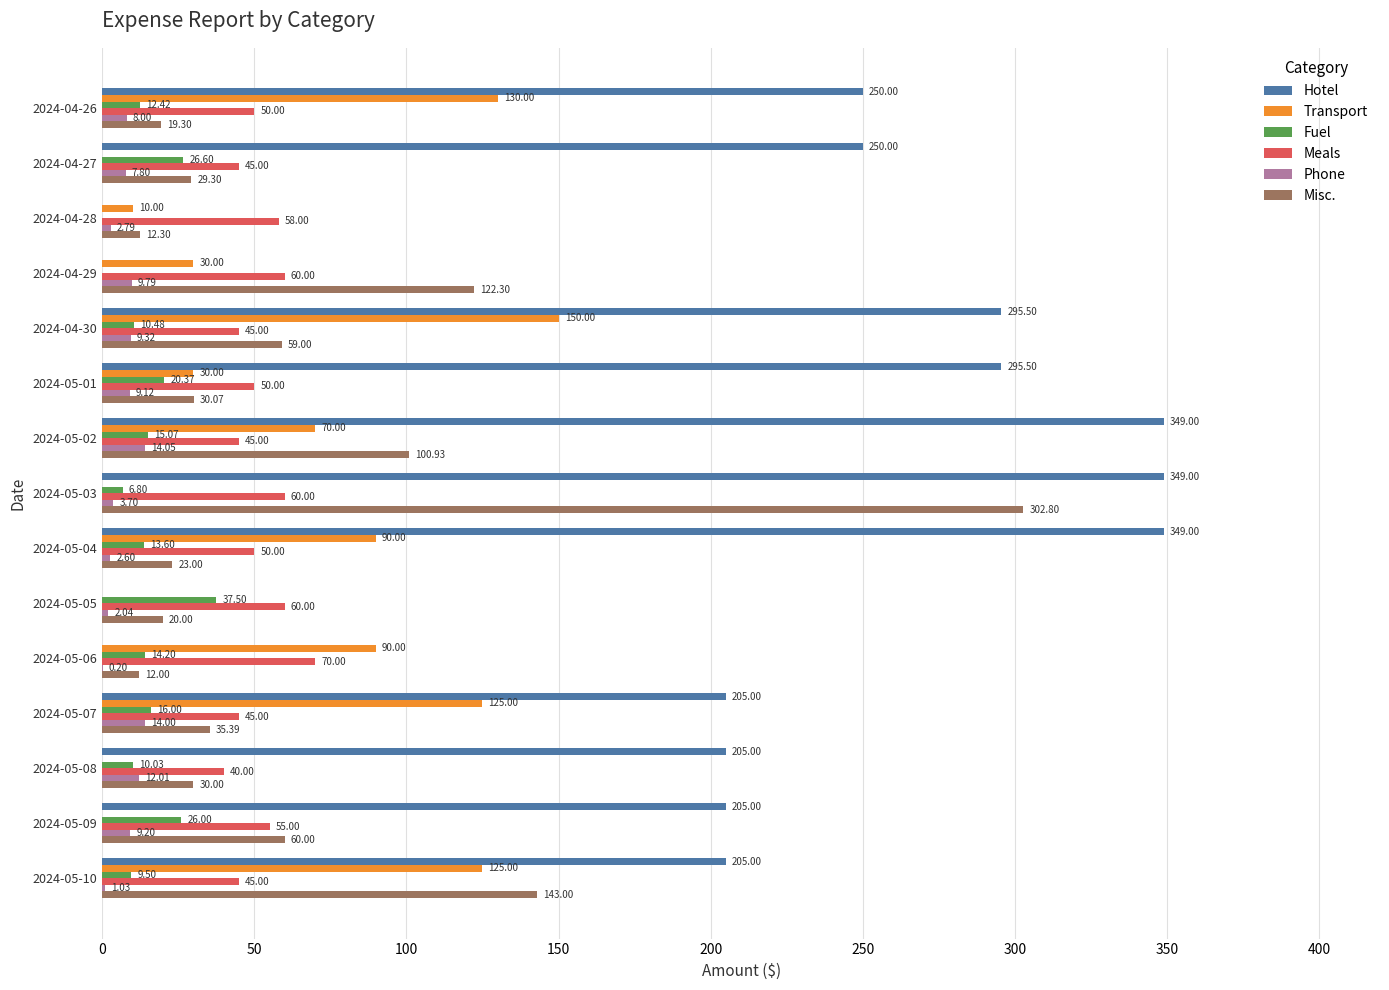

Which series has the widest spread of values?

Hotel